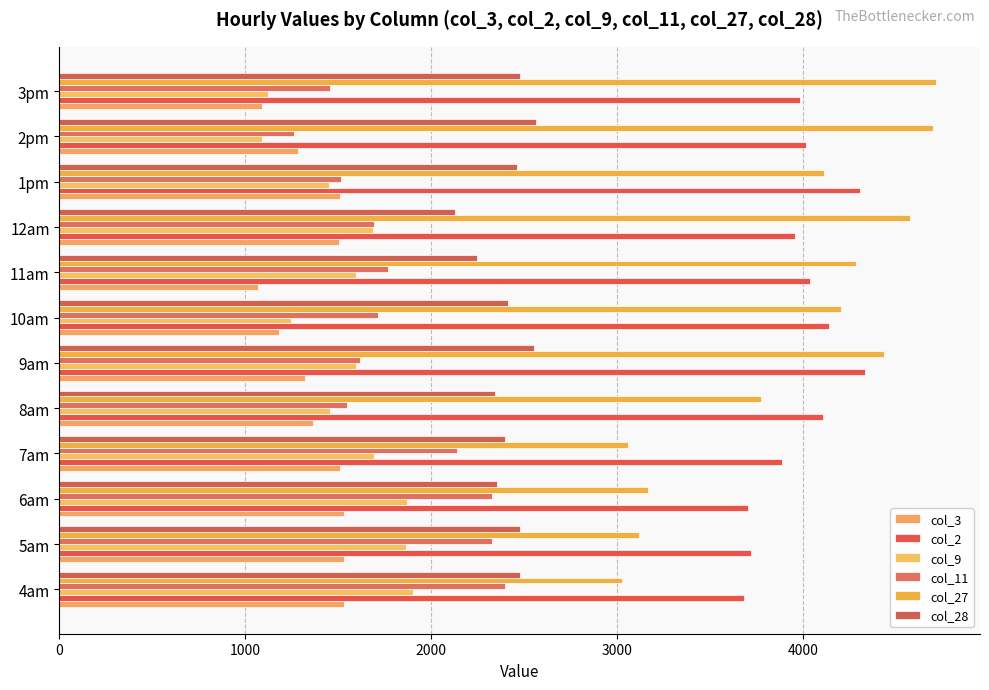

What is the average value of the col_27 series?

3929.9